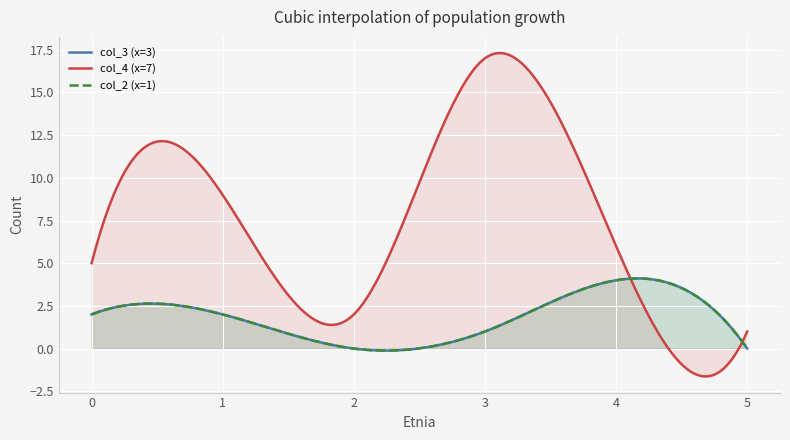

At which label does 5 first exceed 2?

7